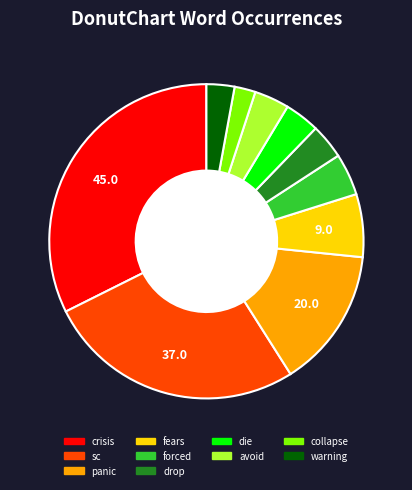

Which category has the smallest portion of the pie?

collapse